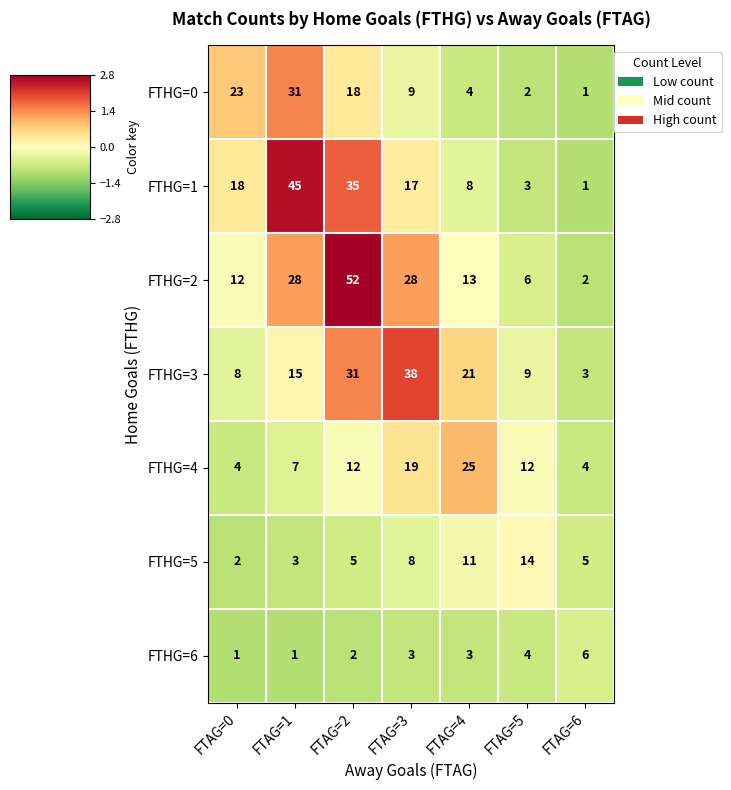

What is the average value of the FTHG=1 series?

18